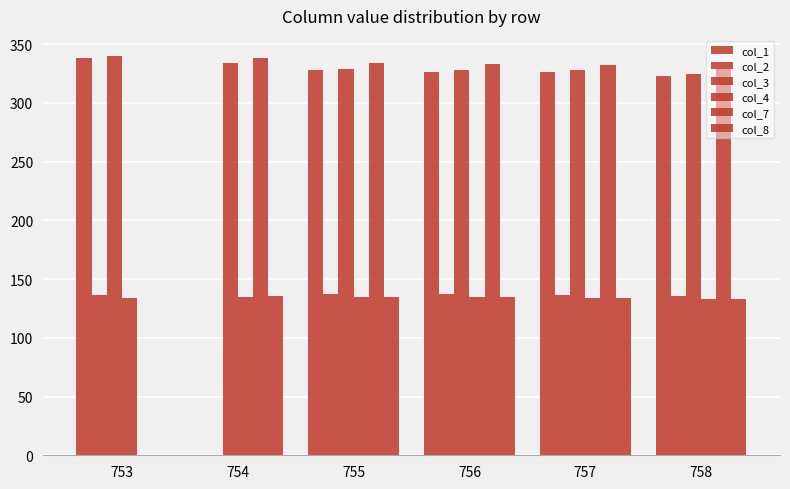

What is the value of the col_2 bar at the 1st from the left?

136.2